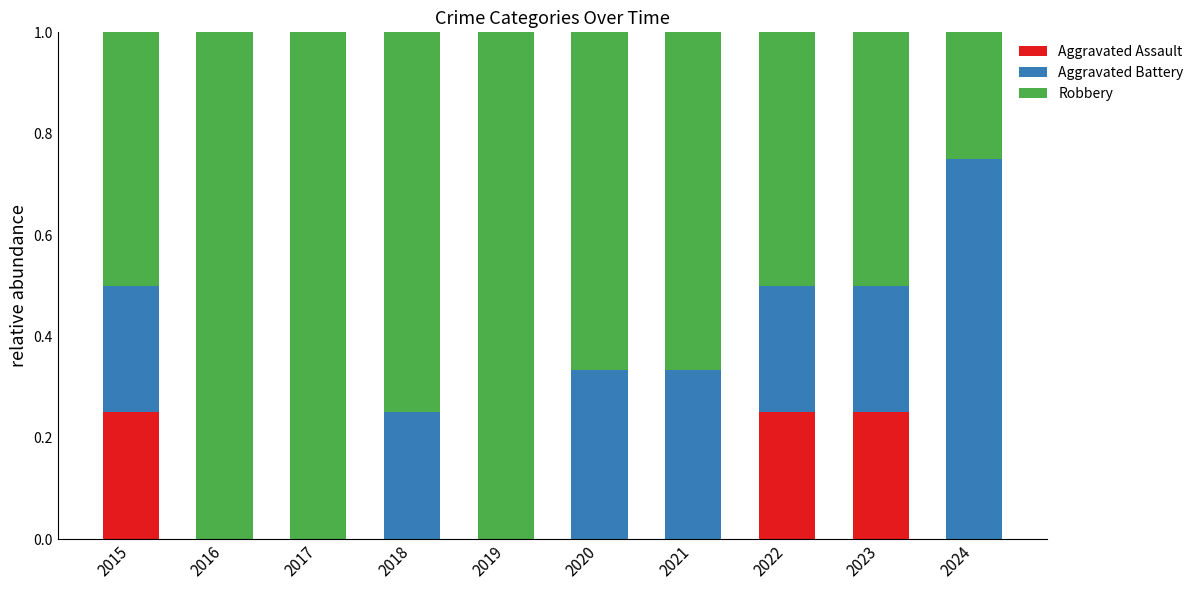

What is the total value across all series at 2024?

1.0